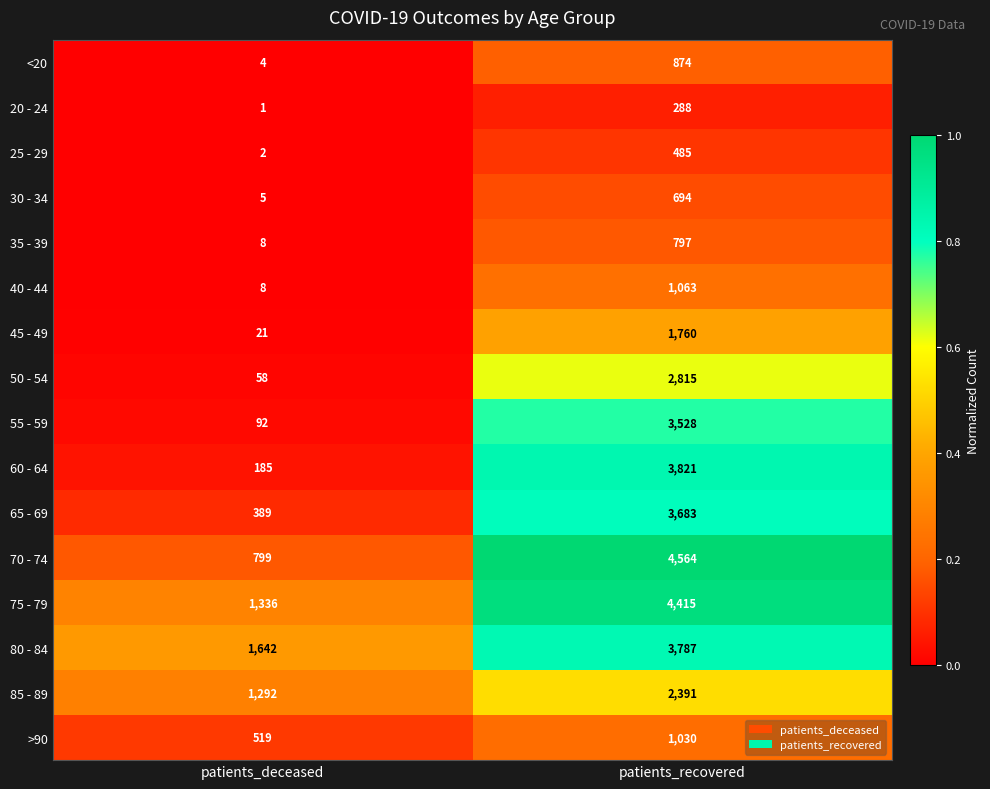

What is the average value of the 60 - 64 series?

2003